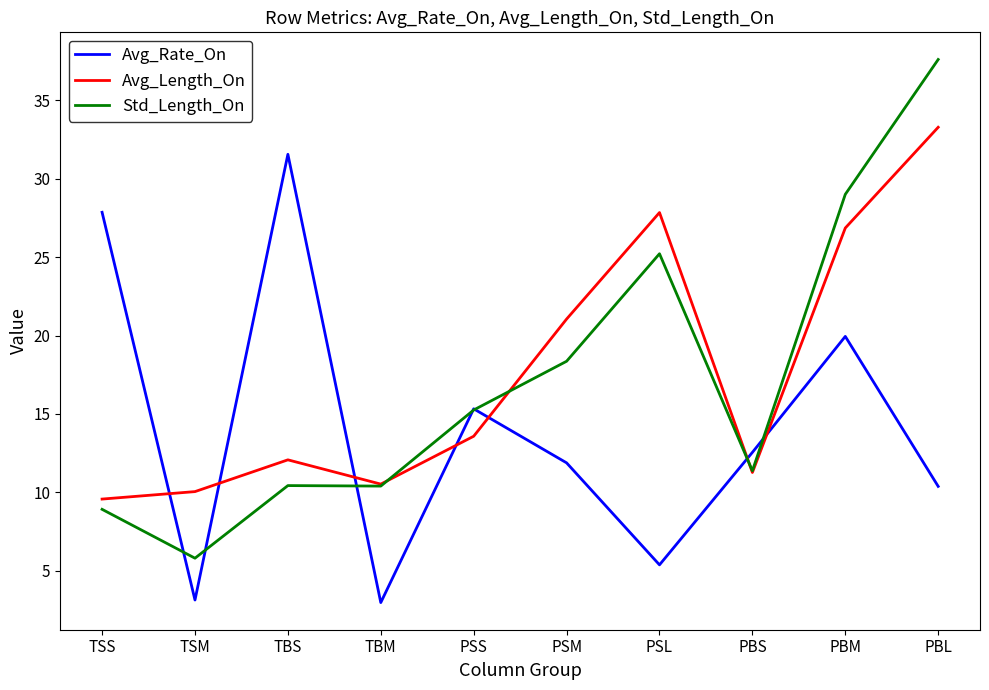

Which series has the largest range (max minus min)?

Std_Length_On